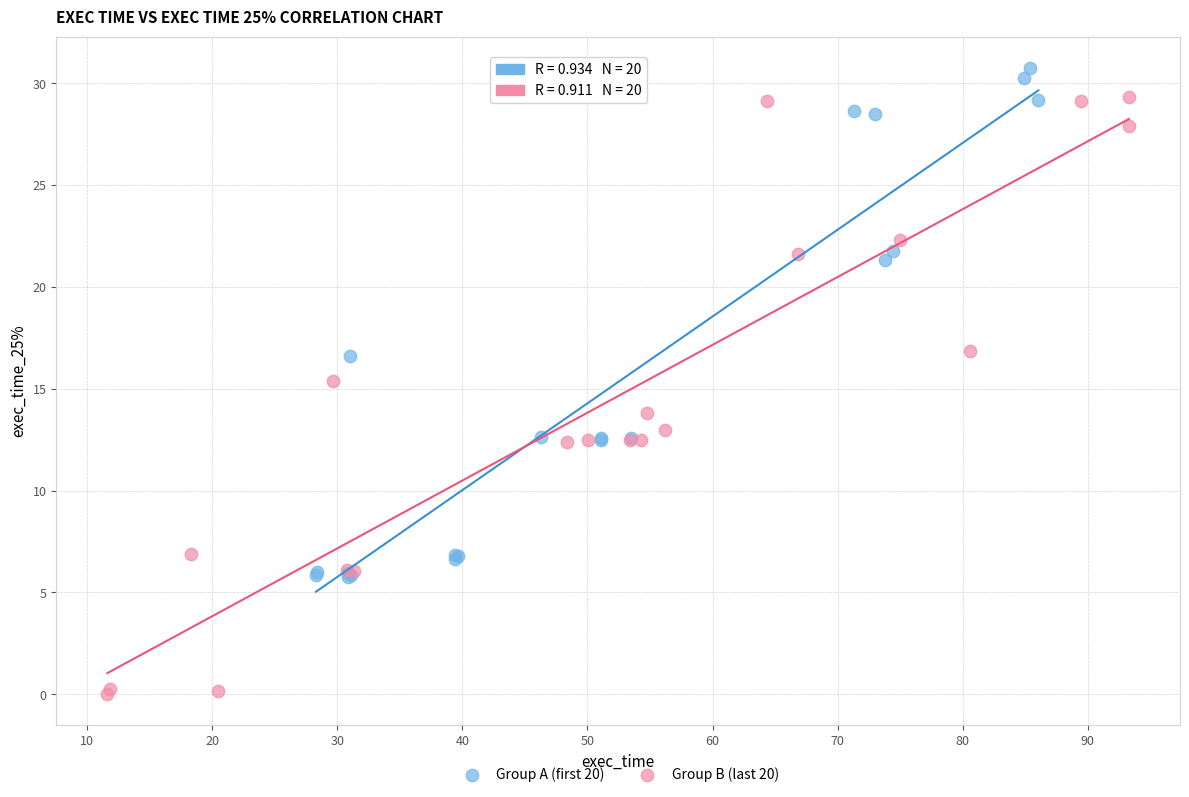

Which series reaches the minimum Y coordinate?

Group B (last 20)